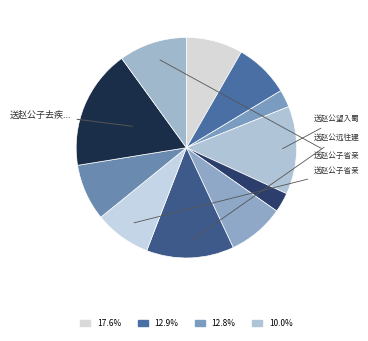

Is there any slice that represents more than half of the pie?

No